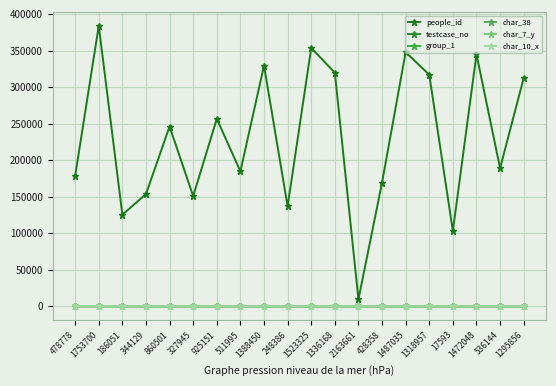

At how many categories does at least one series exceed 102826?

19